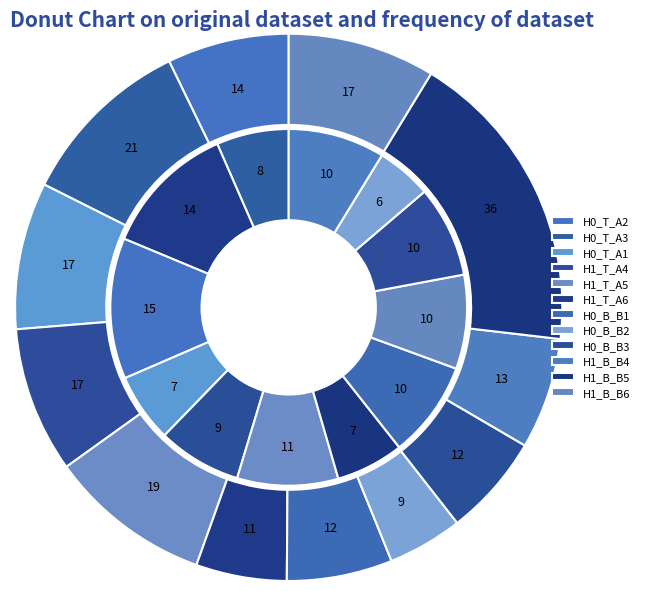

Between H1_B_B4 and H0_T_A3, which is larger?

H0_T_A3